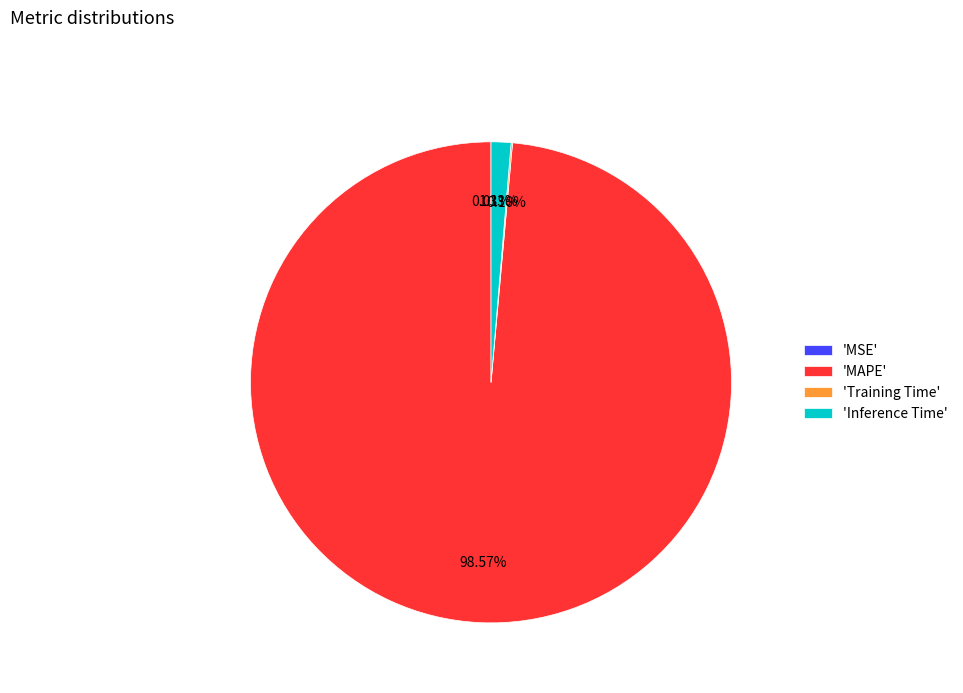

Which slice is the largest?

'MAPE'